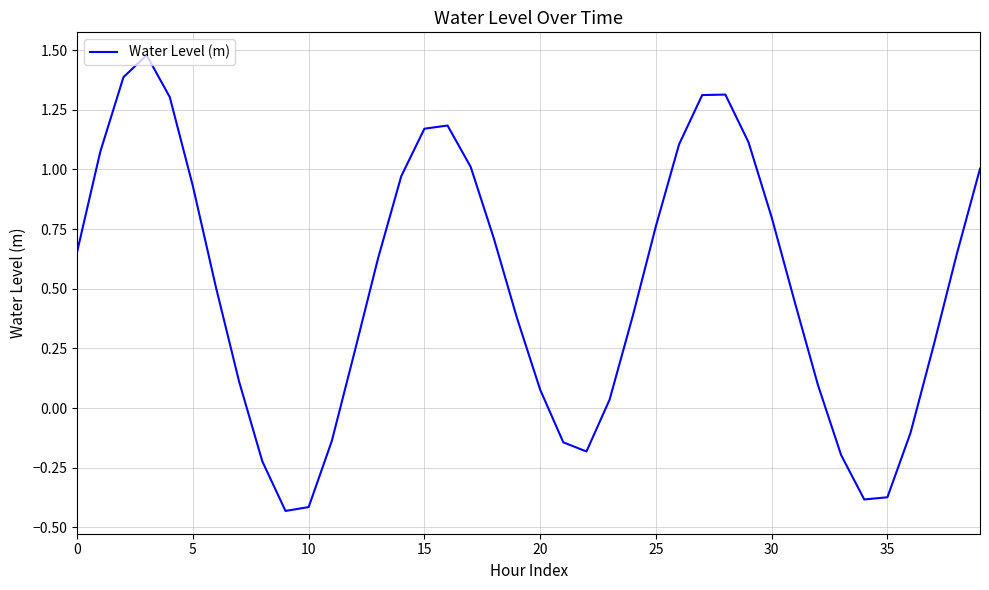

What is the difference between the maximum and minimum values?

1.9